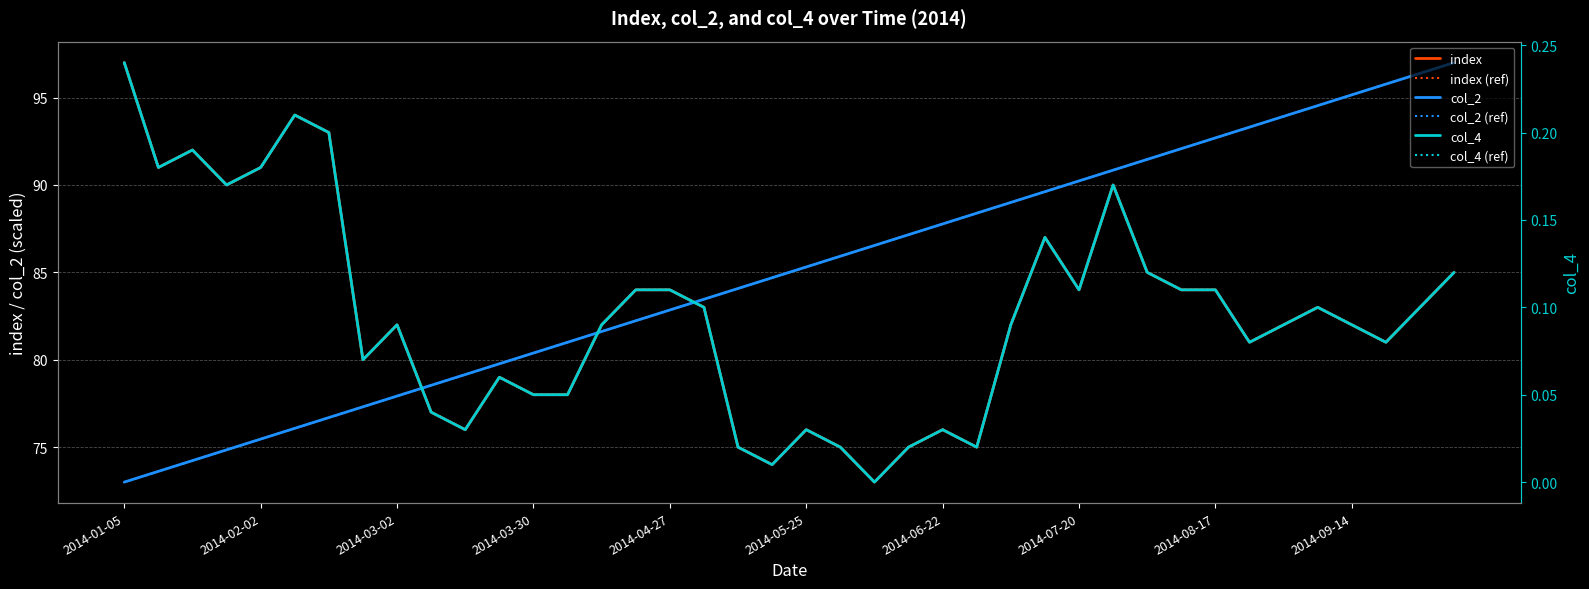

True or false: index and col_4 (ref) intersect in this chart.

False